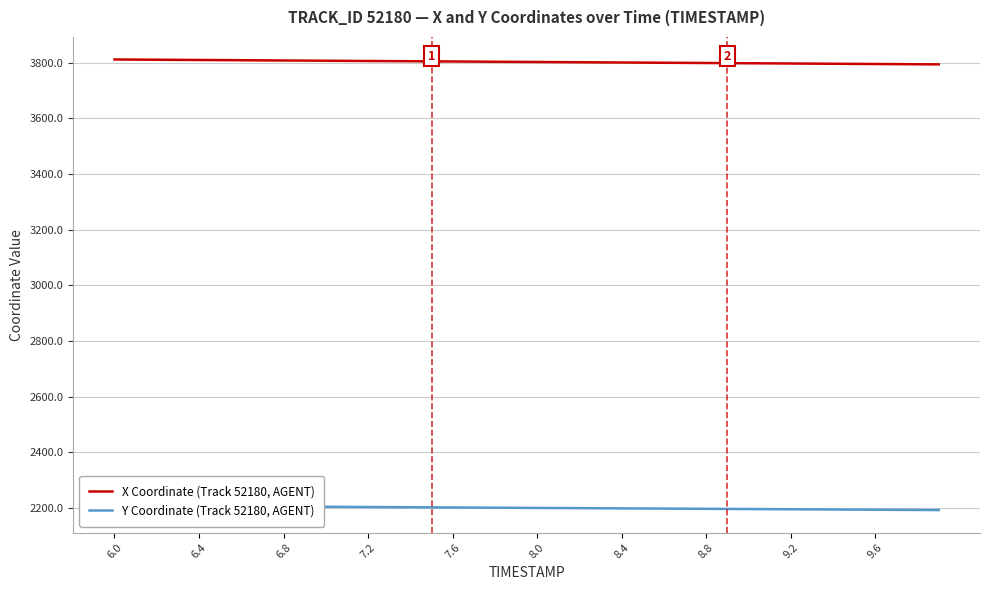

What is the average value of the X Coordinate (Track 52180, AGENT) series?

3802.1